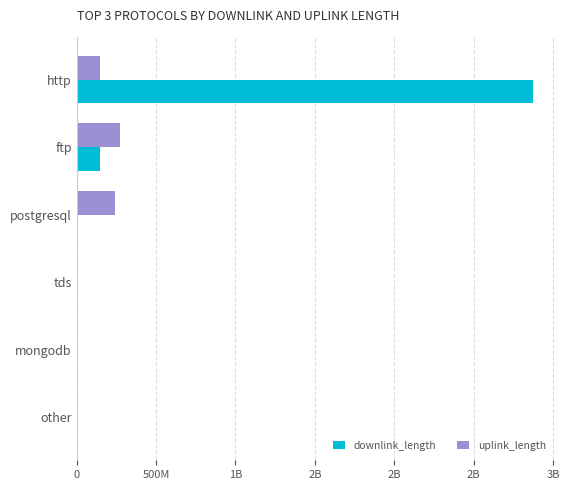

What are all the series names shown in the legend?

downlink_length, uplink_length